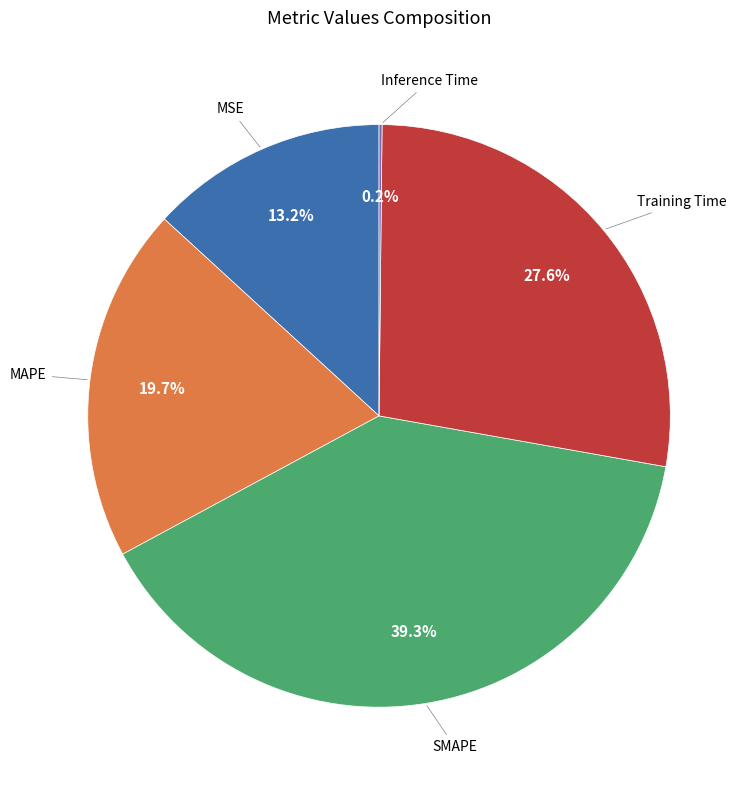

To the nearest percent, what is the difference between the largest and smallest slice percentages?

39%